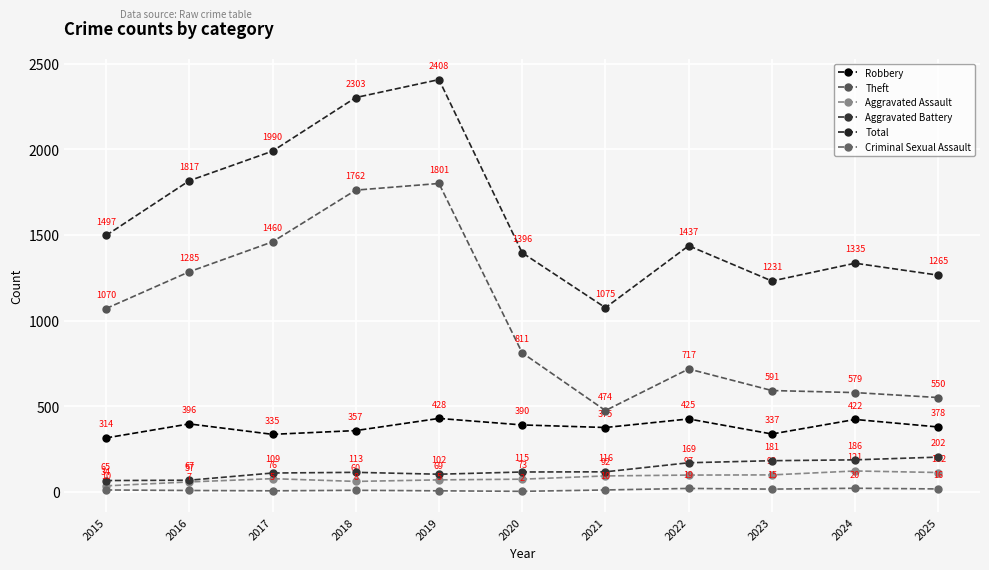

The value of Robbery at 2017 is 570. True or false?

False